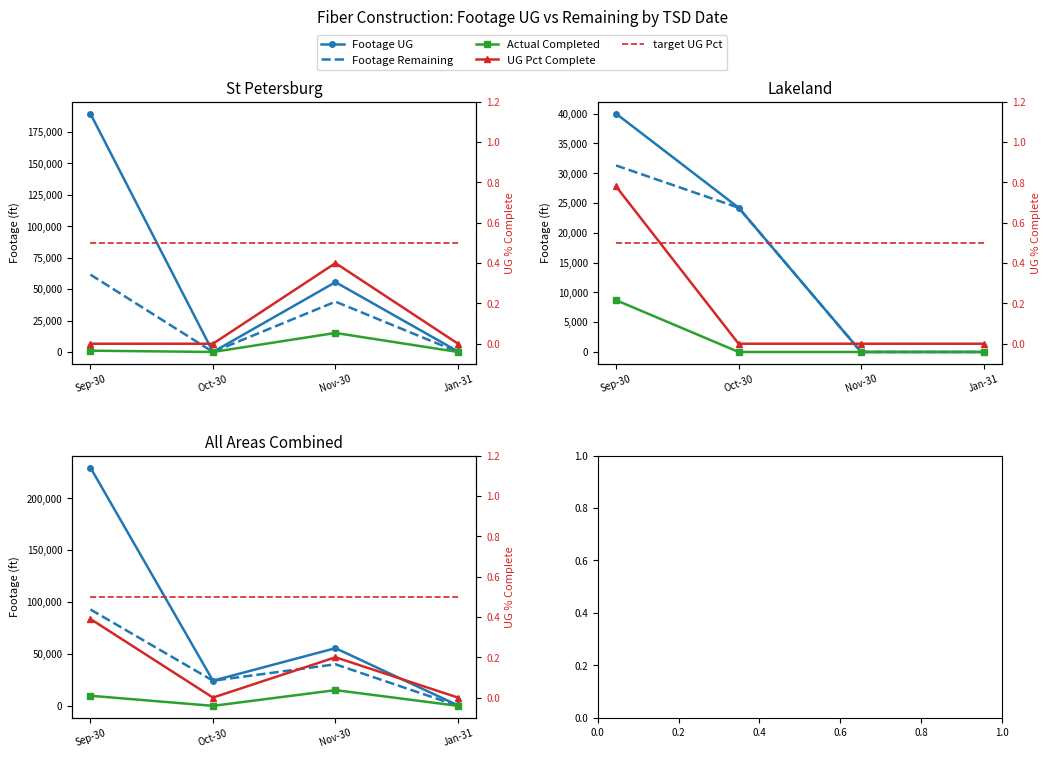

How many data points does each series have?

4